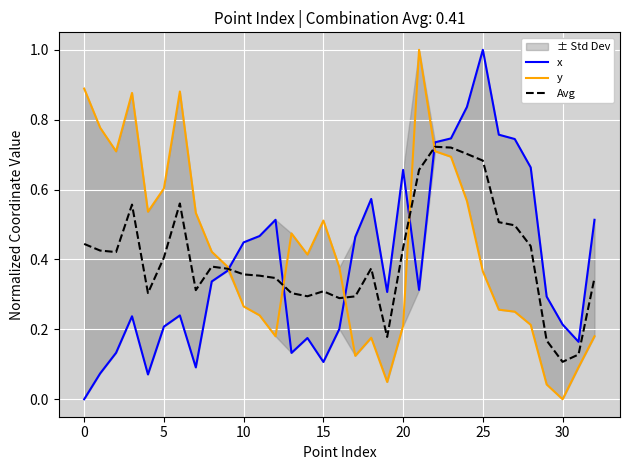

The value of Avg at 15 is 0.3. True or false?

True